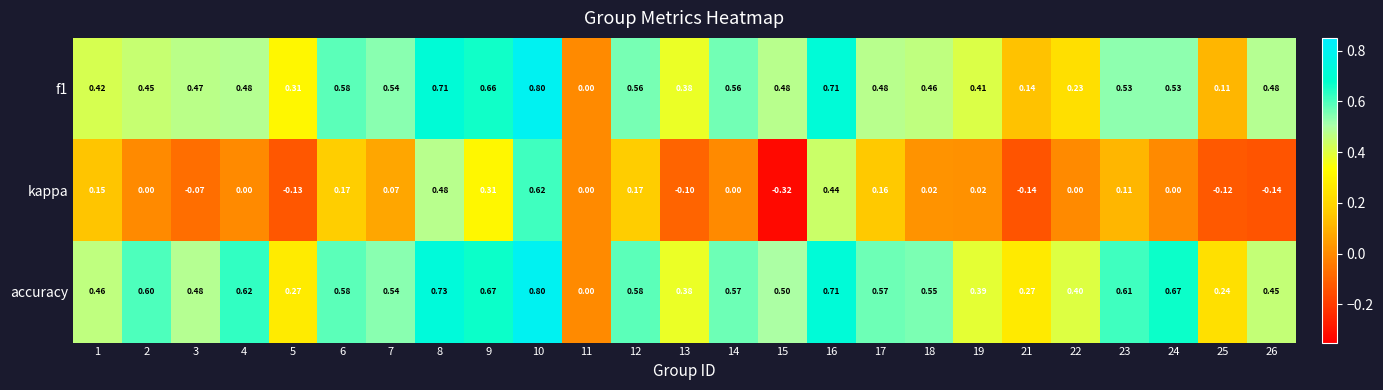

What is the maximum value shown in the chart?

0.8